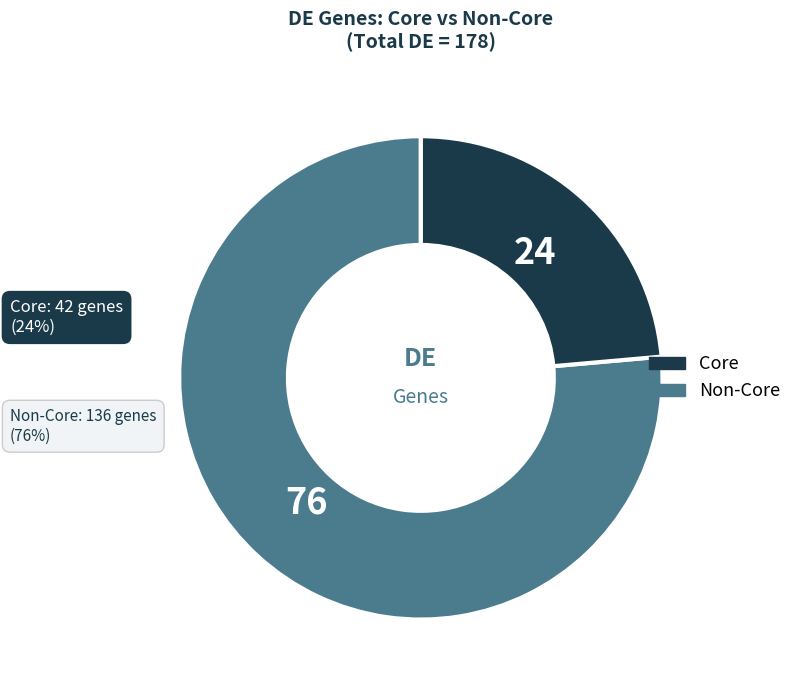

Which has a higher value, Core or Non-Core?

Non-Core